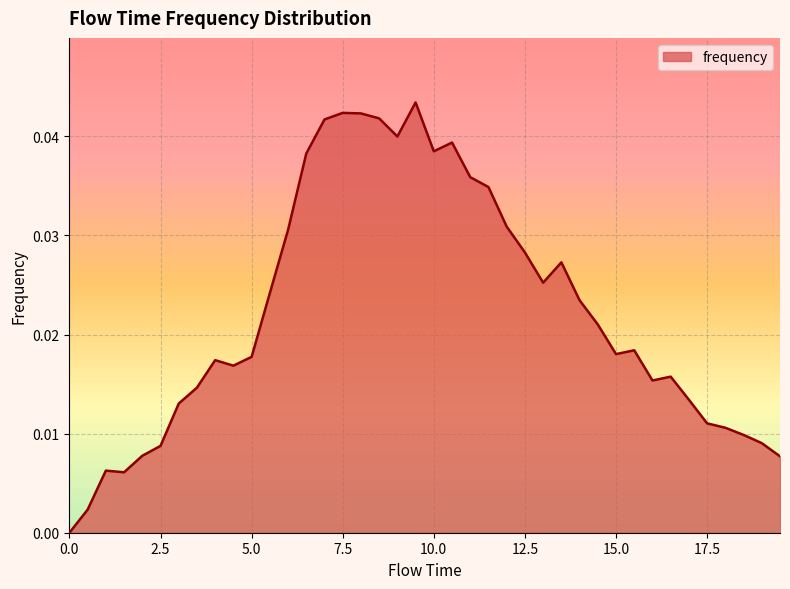

What is the label of the 2nd point from the right?

19.0